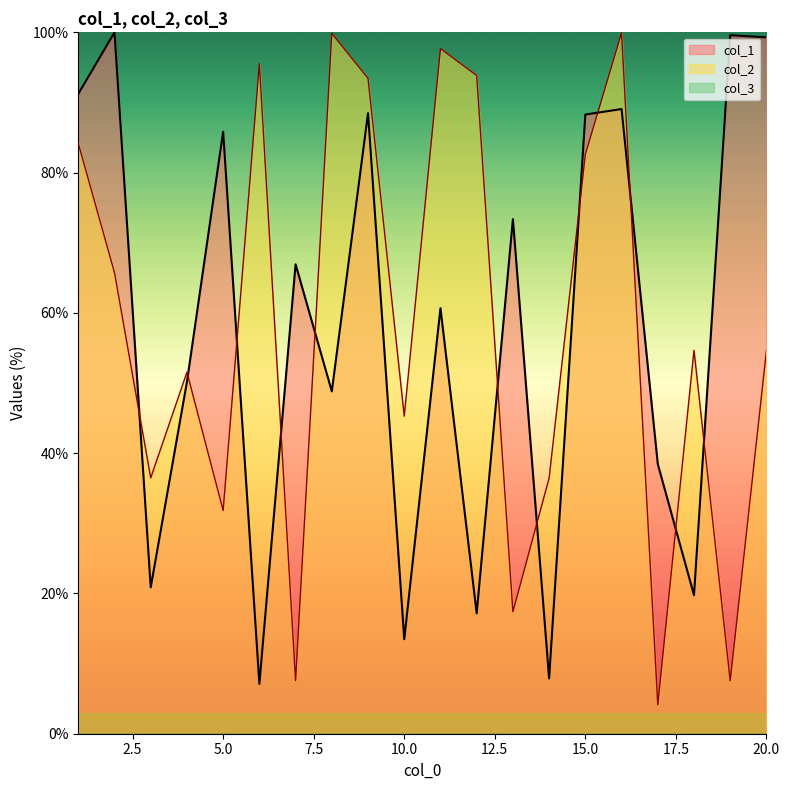

How many lines are shown in the chart?

3